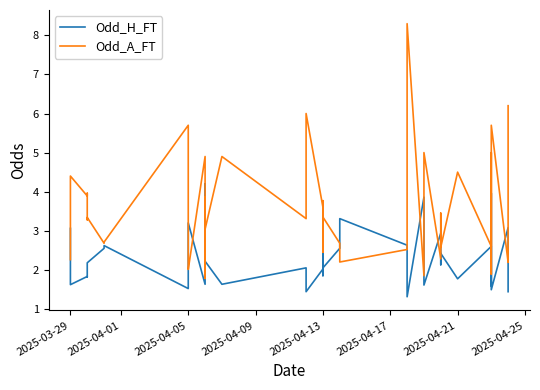

True or false: Odd_A_FT and Odd_H_FT intersect in this chart.

True